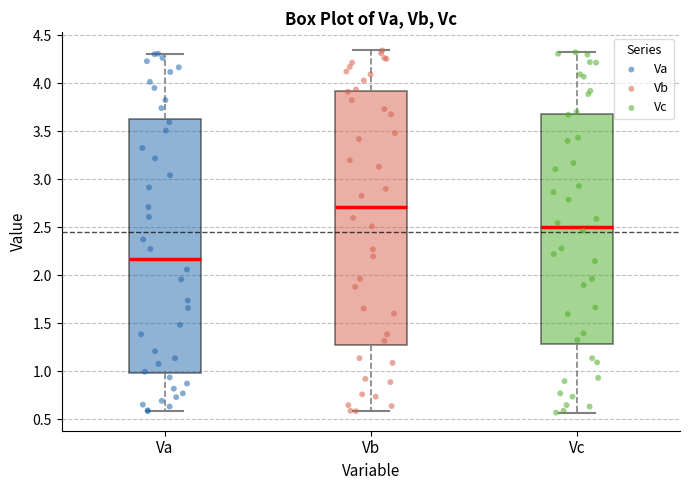

Where is the upper edge of the box for Vc on the y-axis? The values are not printed on the chart, so give them approximately, as read against the axis.

3.70